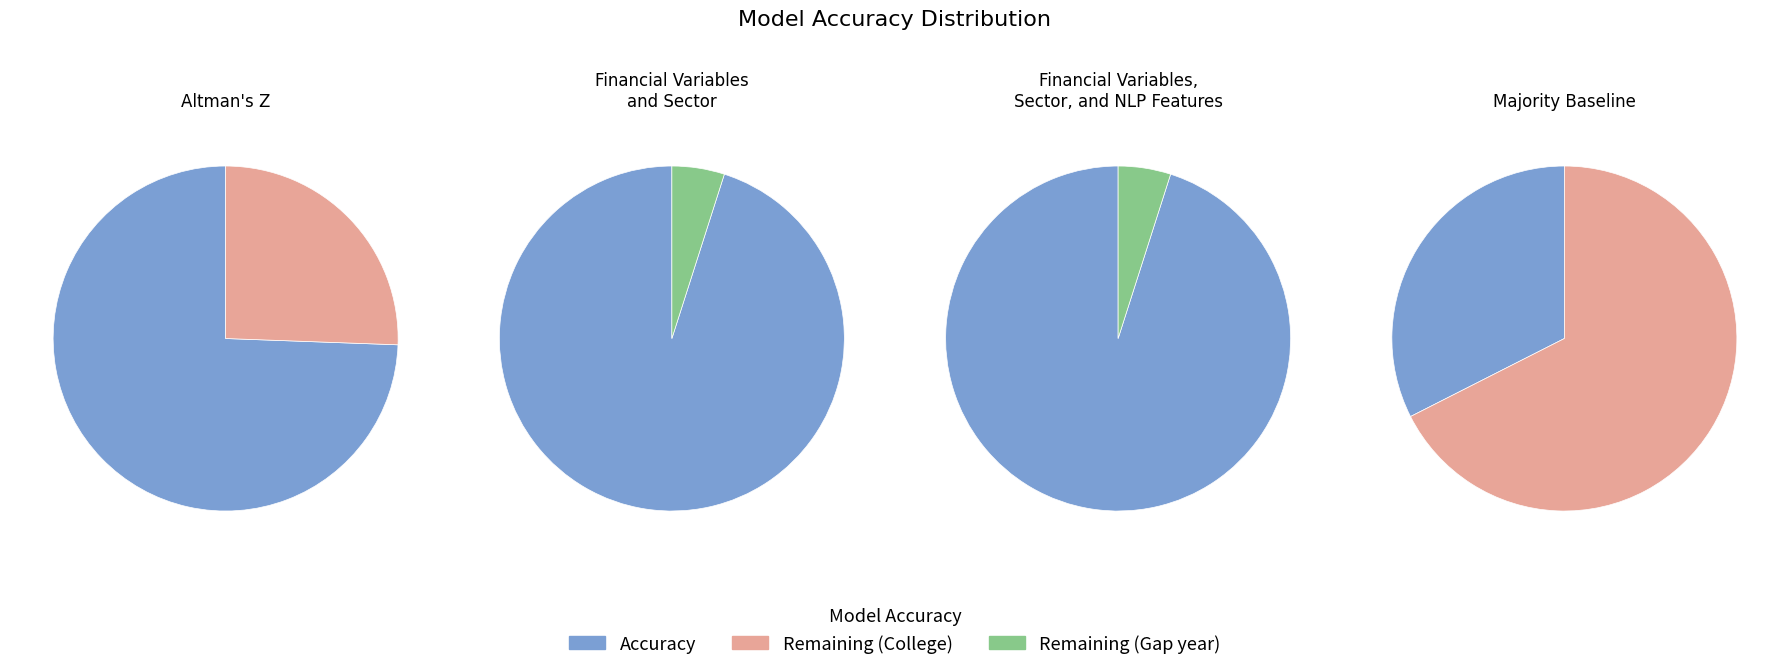

True or false: Majority Baseline accounts for 2% of the total.

False